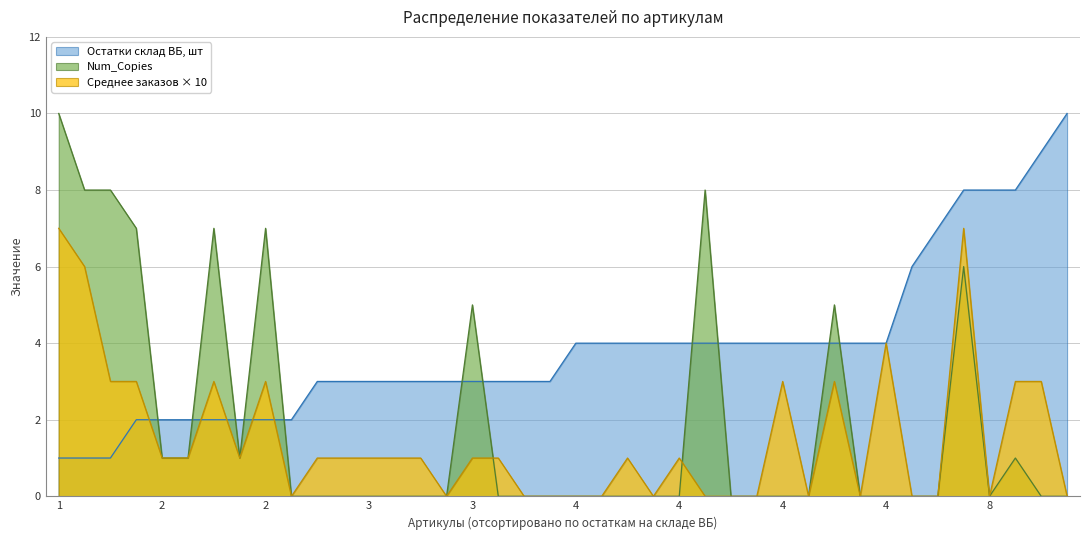

What is the average value of the Среднее количество заказов в день, шт series?

0.1